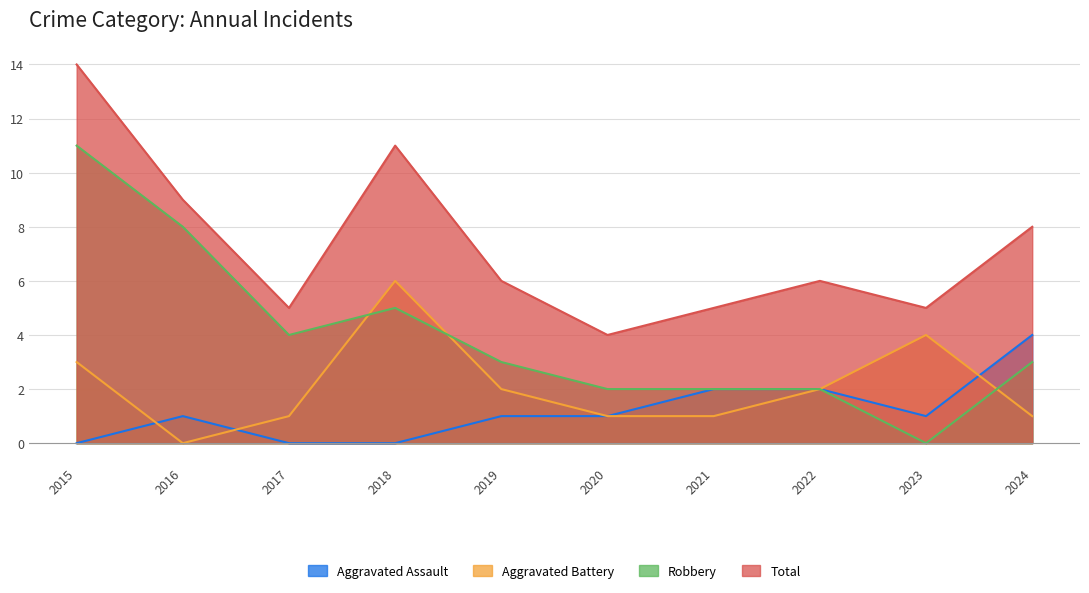

Is it true that Aggravated Battery equals -2 at 2016?

False